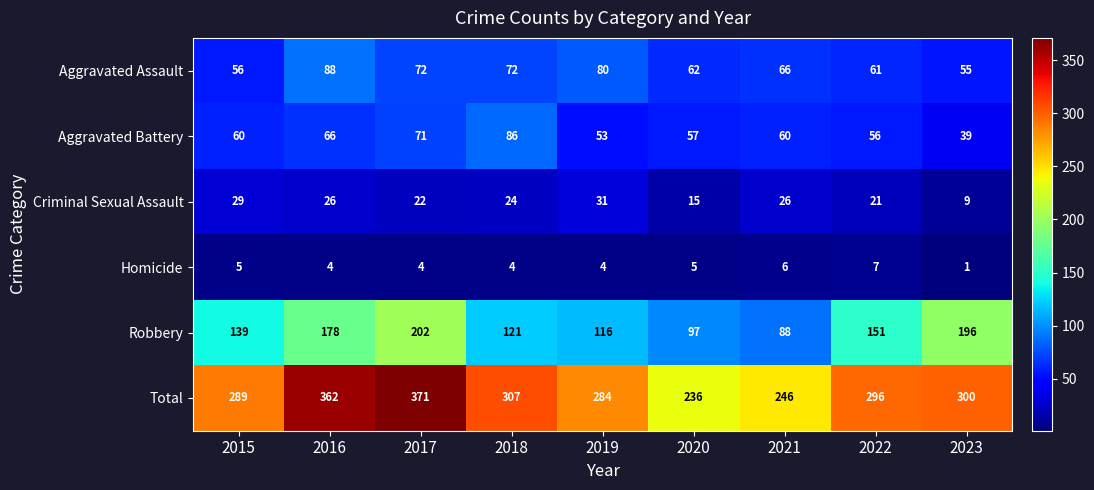

What is the difference between the Aggravated Battery values at 2016 and 2017?

5